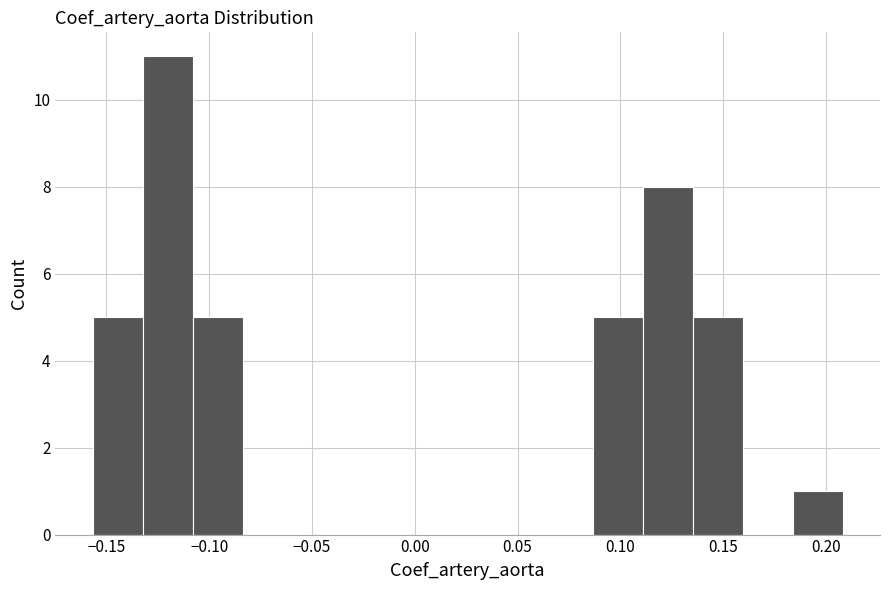

Reading left to right, transcribe this chart: for each bar, give the range it covers on the x-axis and its height. Neither the bar edges nor the heights are printed on the chart, so give them approximately, as read against the axes.

-0.155 to -0.130: 5
-0.130 to -0.110: 11
-0.110 to -0.085: 5
-0.085 to -0.060: 0
-0.060 to -0.035: 0
-0.035 to -0.010: 0
-0.010 to 0.015: 0
0.015 to 0.040: 0
0.040 to 0.060: 0
0.060 to 0.085: 0
0.085 to 0.110: 5
0.110 to 0.135: 8
0.135 to 0.160: 5
0.160 to 0.185: 0
0.185 to 0.210: 1